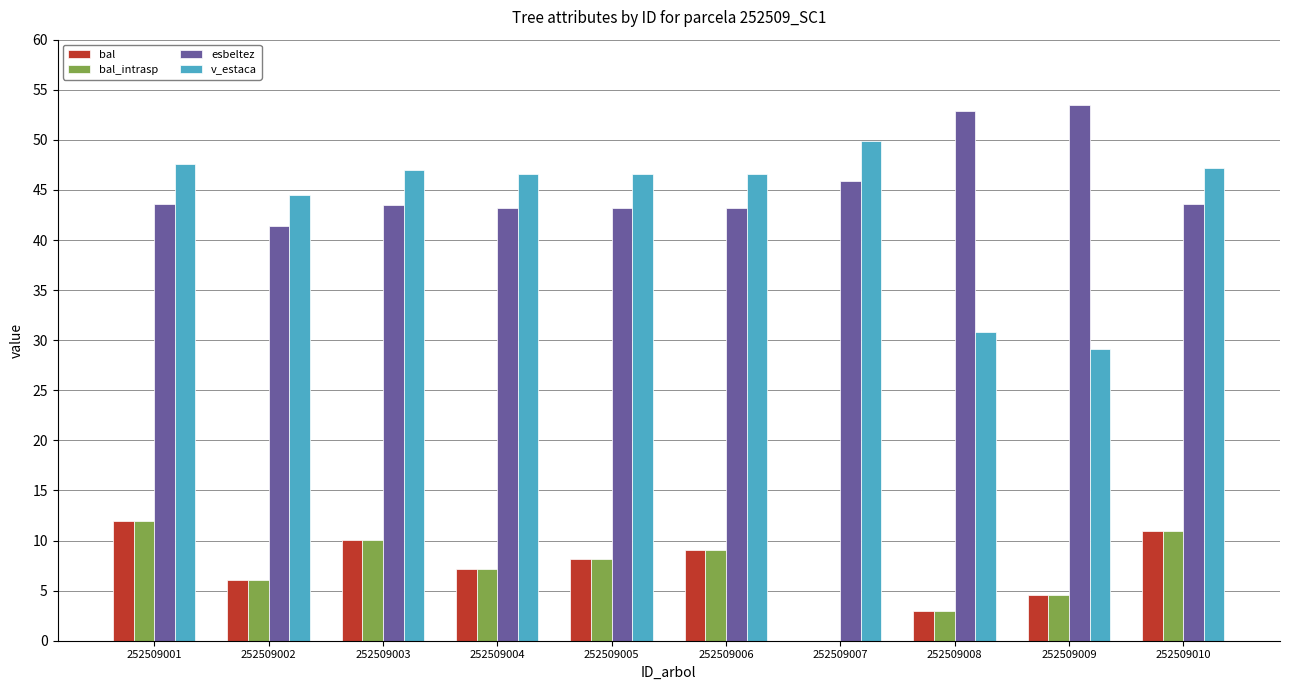

Which series has the largest total across all categories?

esbeltez